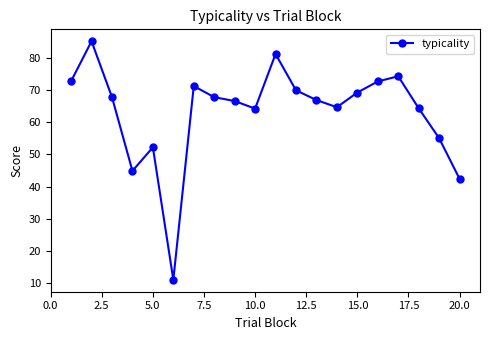

What is the maximum value shown in the chart?

85.1